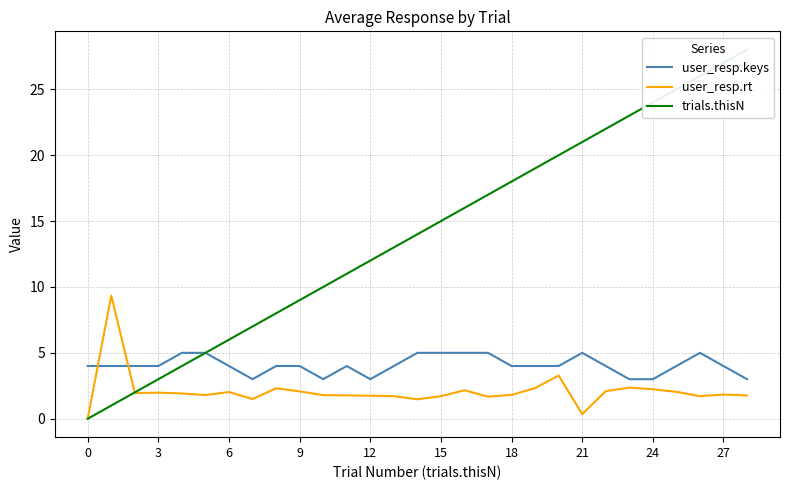

Which series ends up on top after the final intersection of trials.thisN and user_resp.rt?

trials.thisN